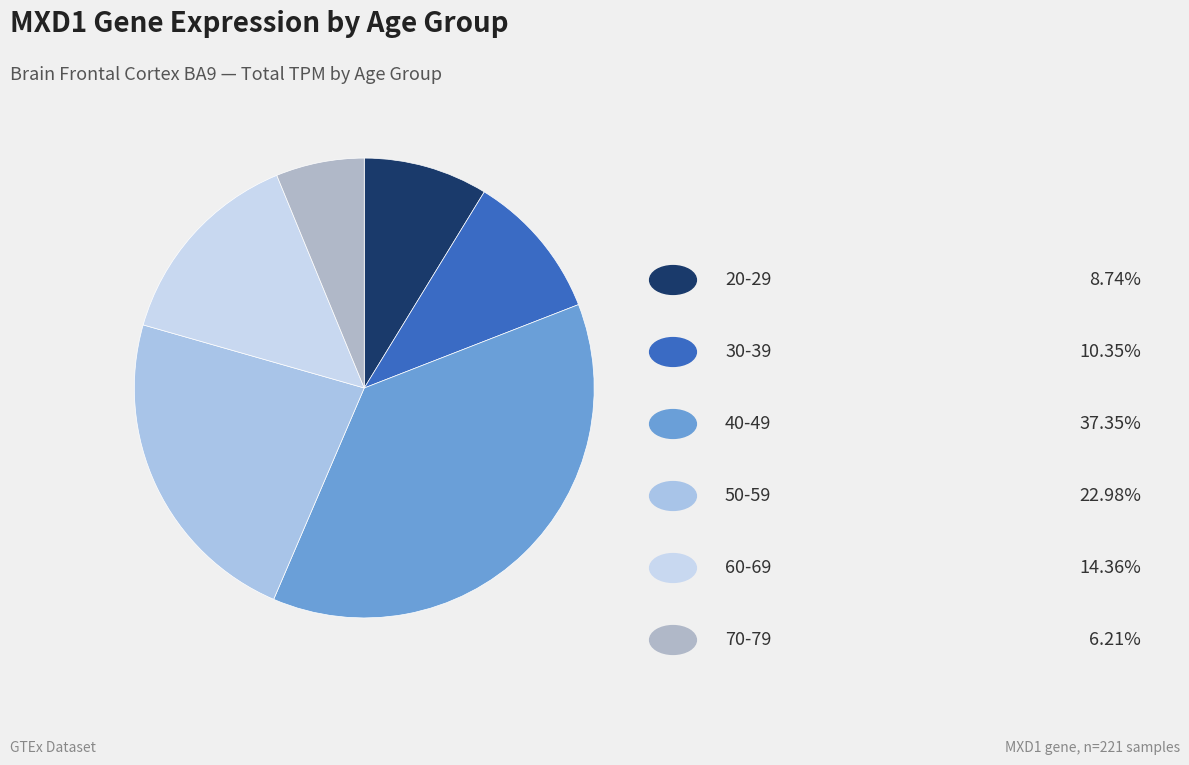

Which category has the biggest portion of the pie?

40-49